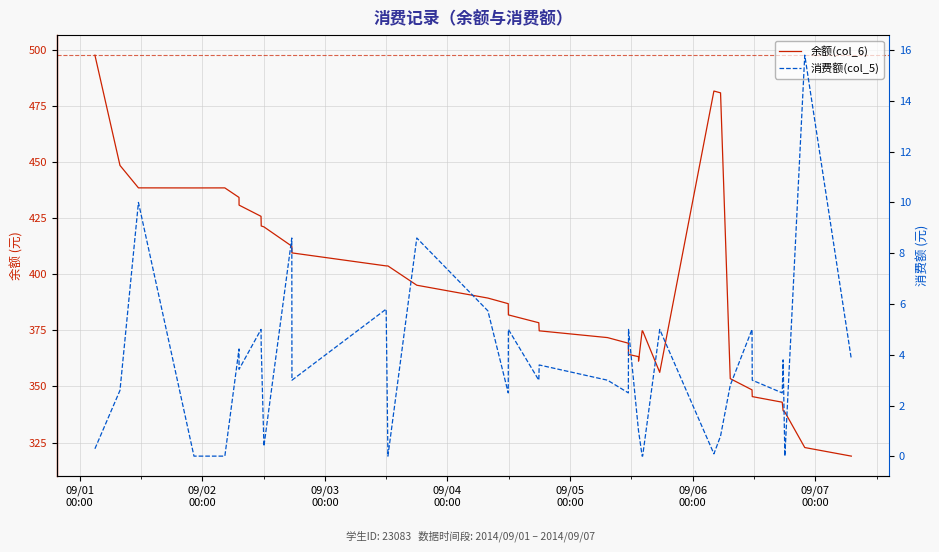

Rank the series by their maximum value, from lowest to highest.

消费额(col_5), 余额(col_6)